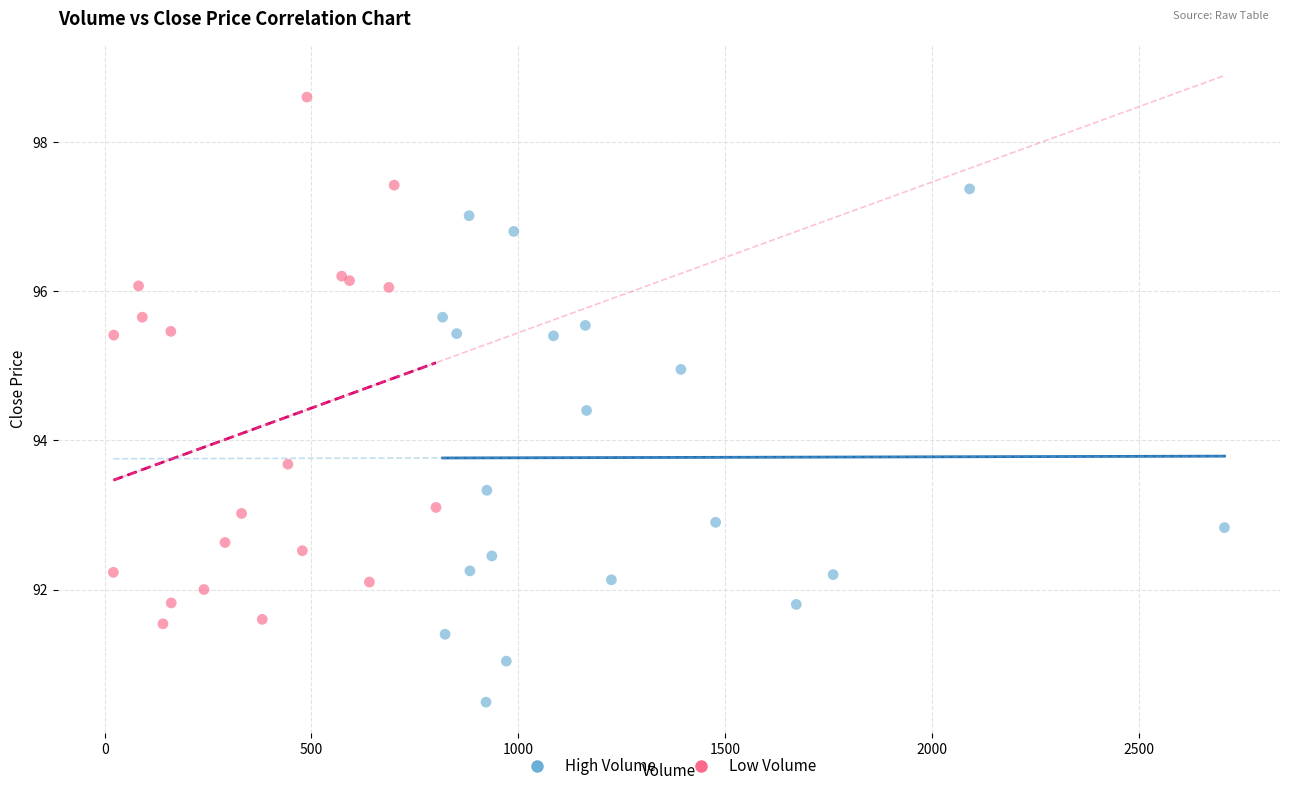

Which series reaches the maximum Y coordinate?

Low Volume